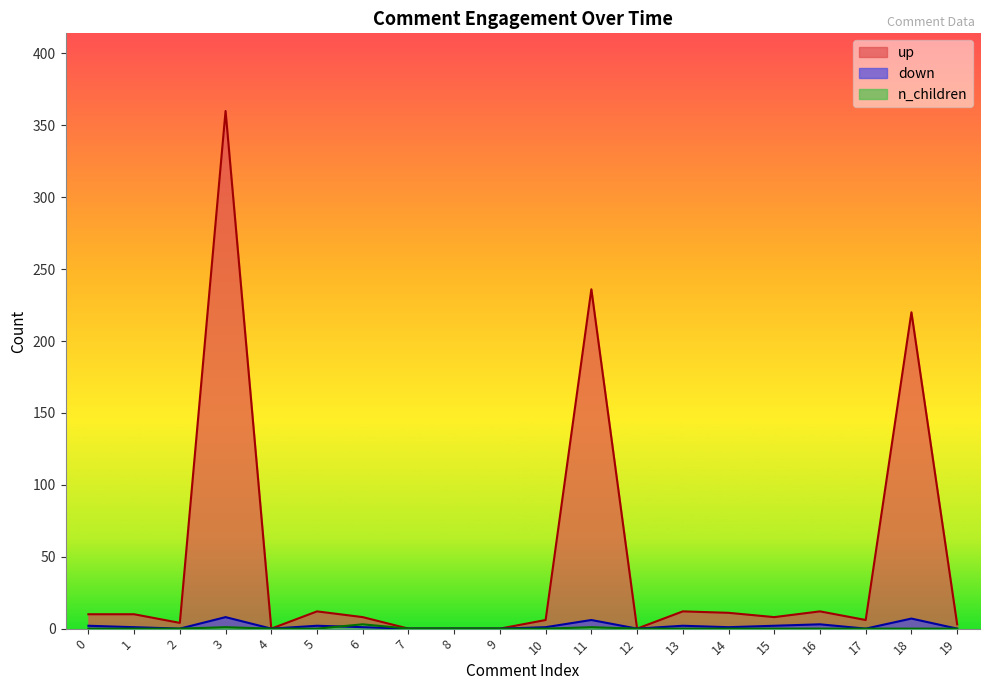

How many lines are shown in the chart?

3